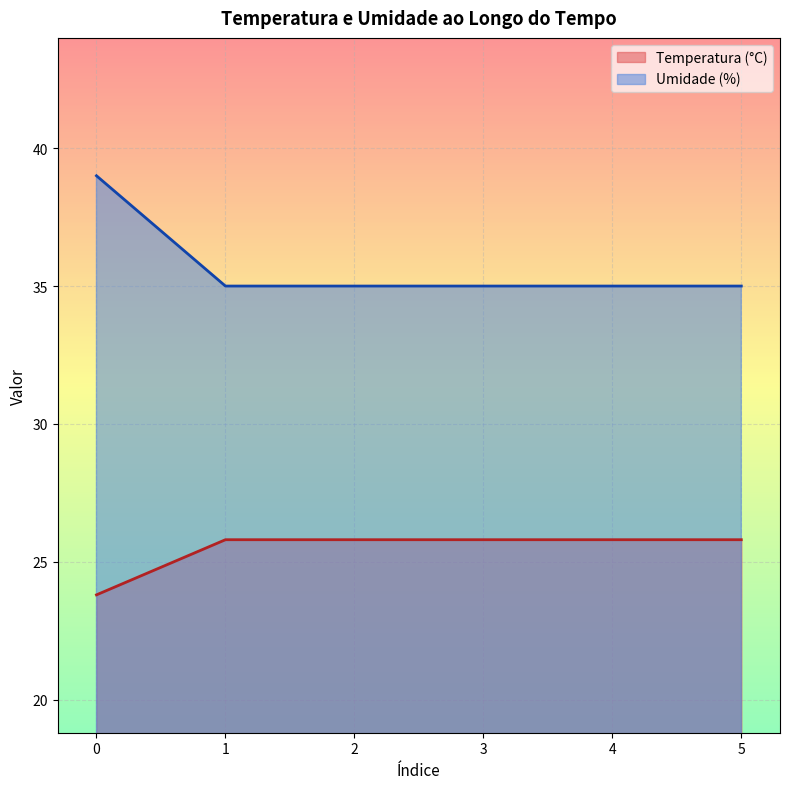

Reading left to right, extract all data points from this chart.

Temperatura (°C): 0=23.8	1=25.8	2=25.8	3=25.8	4=25.8	5=25.8
Umidade (%): 0=39.0	1=35.0	2=35.0	3=35.0	4=35.0	5=35.0